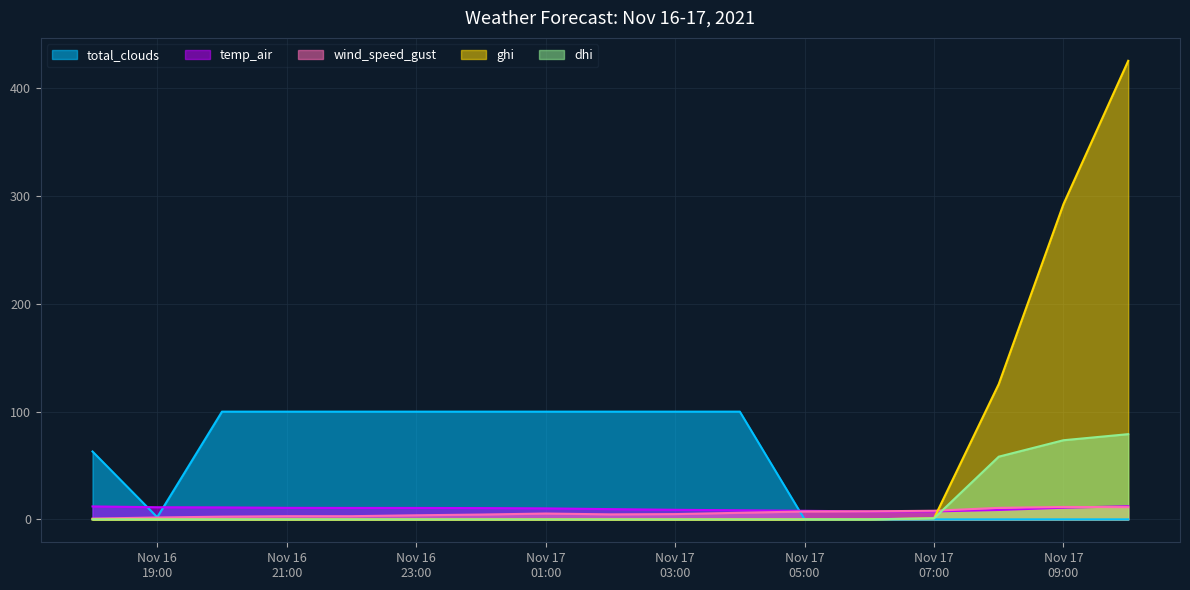

At which label does wind_speed_gust first exceed 4?

2021-11-17 00:00